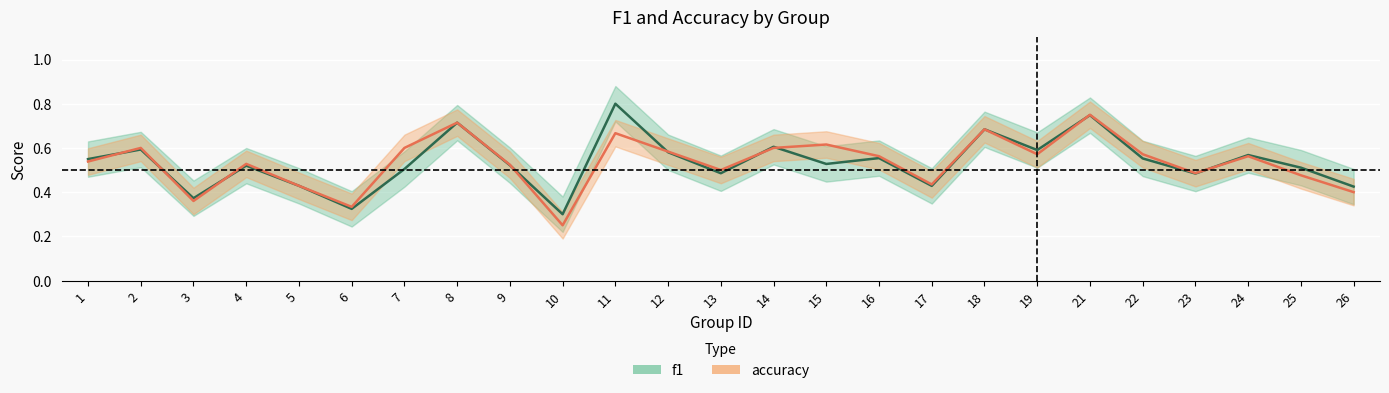

What are all the series names shown in the legend?

f1, accuracy